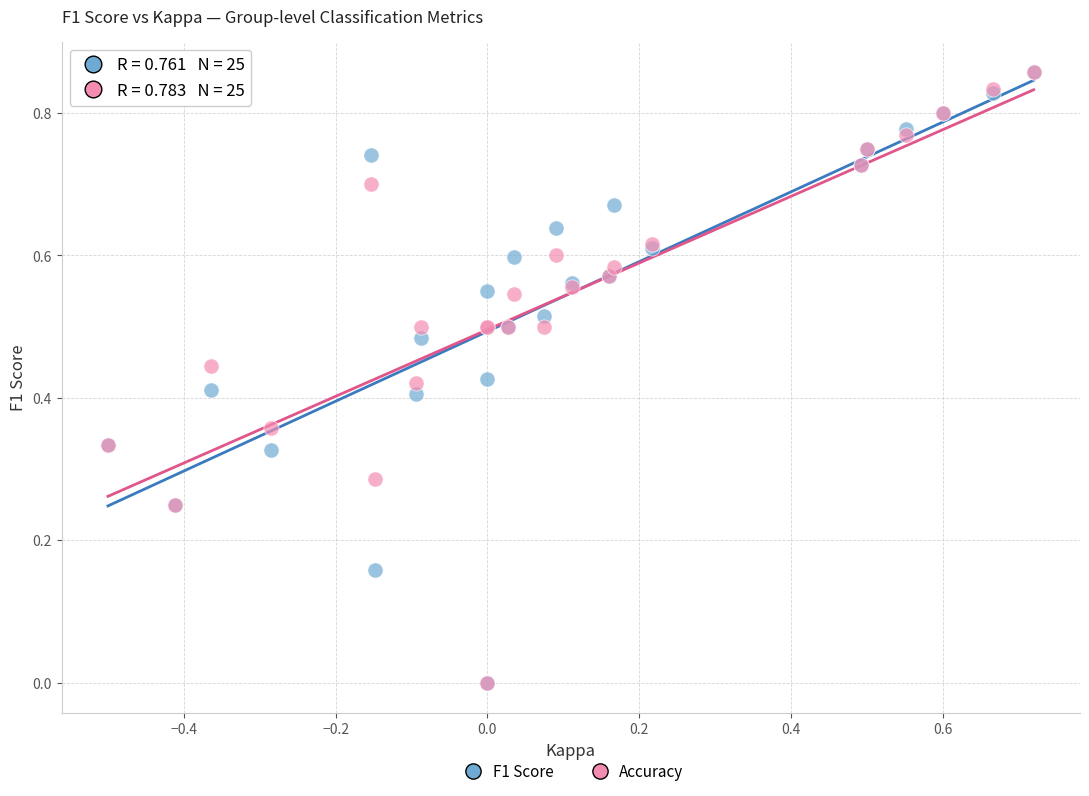

What are all the series names shown in the legend?

F1 Score, Accuracy